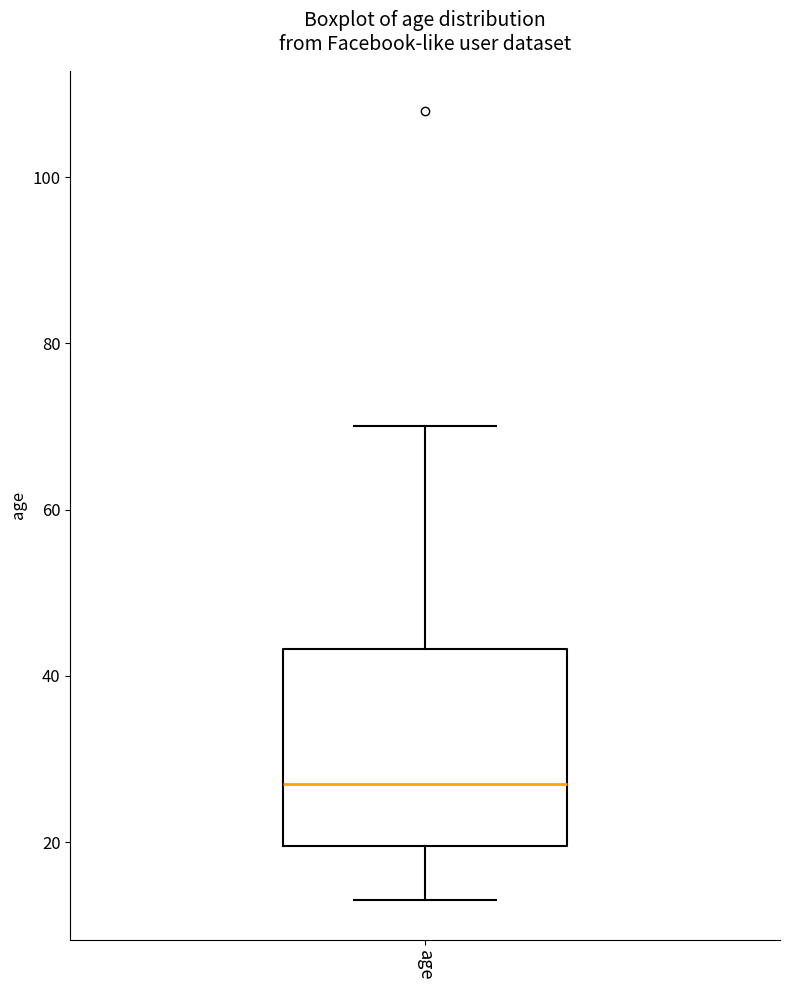

Read this box plot against the y-axis: the position of the median line, the range covered by the box, and the ends of both whiskers. The values are not printed on the chart, so give them approximately, as read against the axis.

median 28, box 20 to 44, whiskers 14 to 70